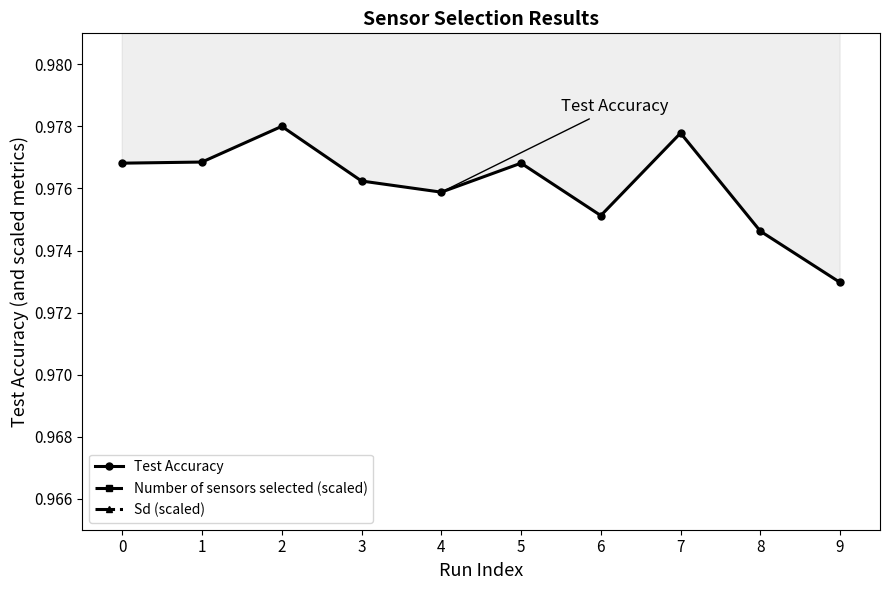

Rank the categories by Test Accuracy value from highest to lowest.

2, 7, 1, 0, 5, 3, 4, 6, 8, 9